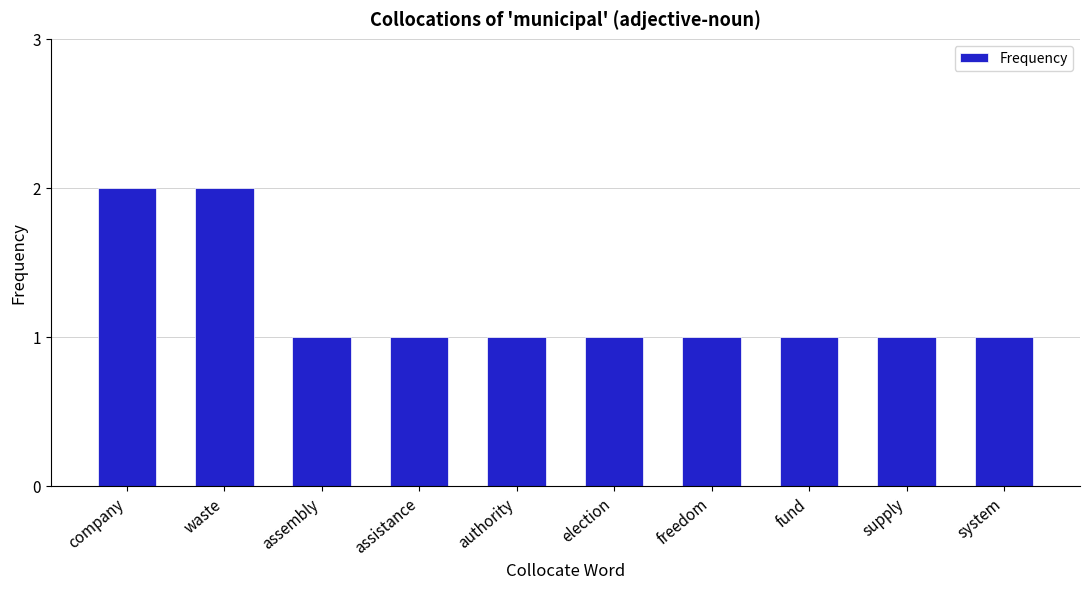

The chart shows a value of 0 at authority. True or false?

False